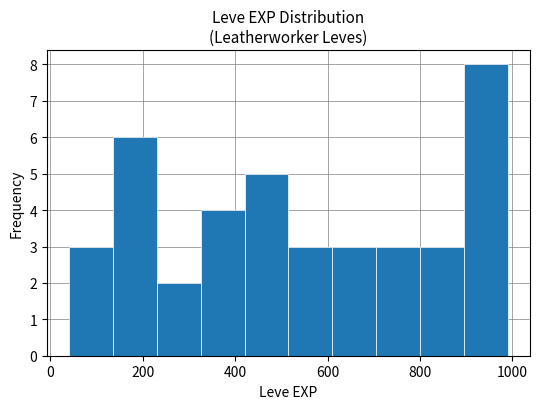

How tall is the bar that spans 135 to 230 on the x-axis? Neither the bar edges nor the heights are printed on the chart, so give them approximately, as read against the axes.

6